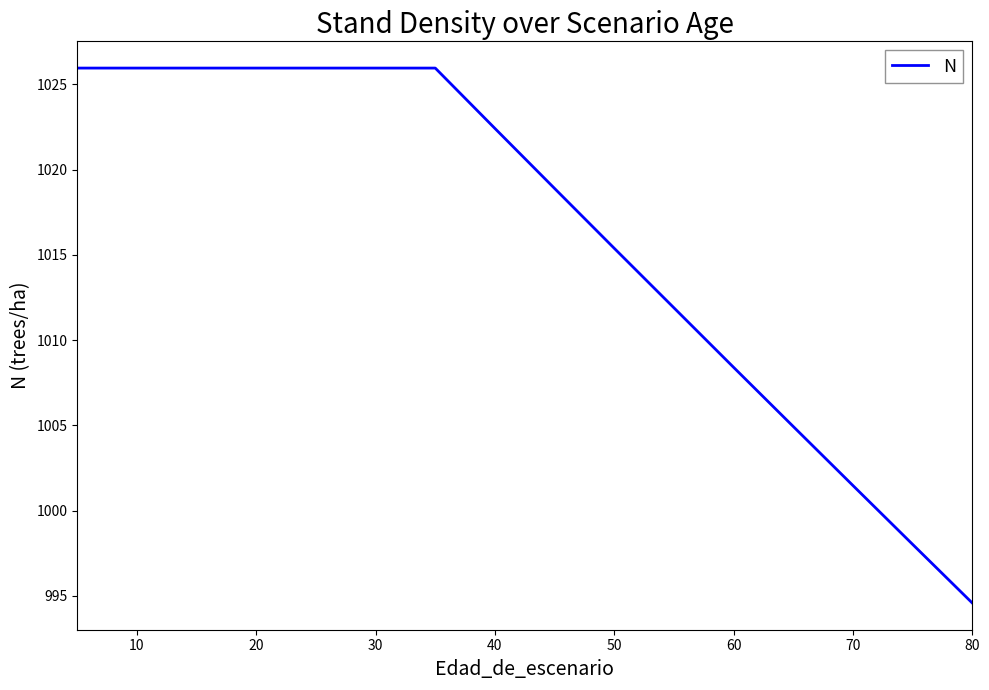

The value at 50 is 1568.0. True or false?

False